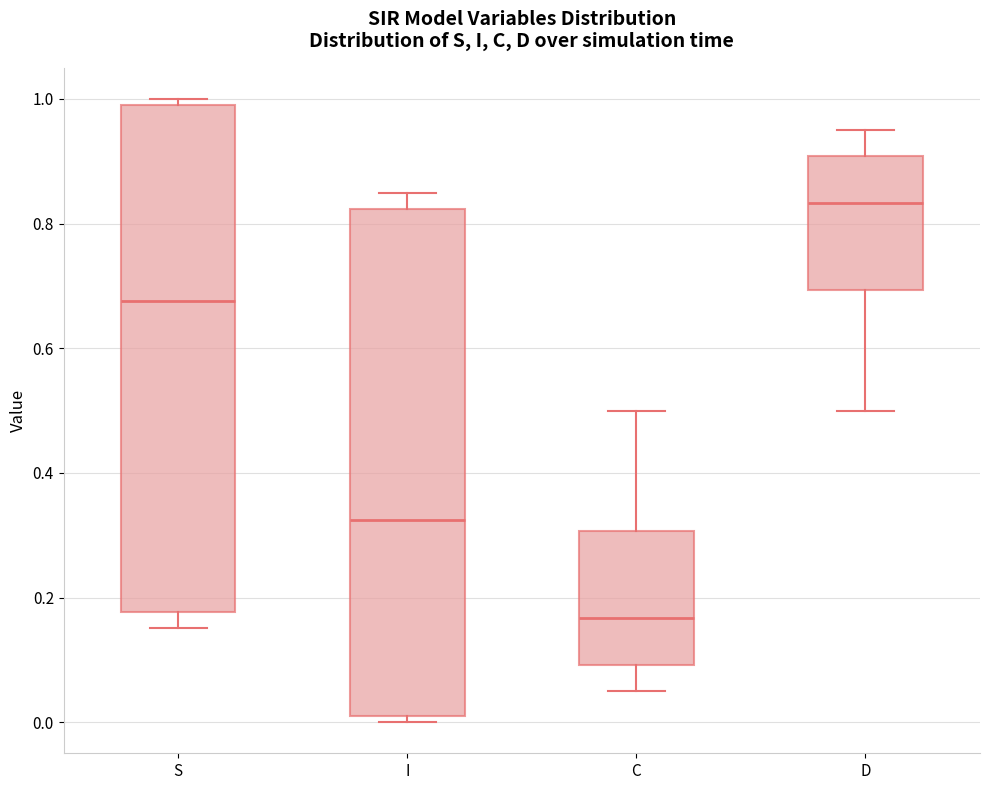

Reading left to right, read every box against the y-axis: the position of its median line, the range the box covers, and the ends of its whiskers. The values are not printed on the chart, so give them approximately, as read against the axis.

S: median 0.68, box 0.18 to 0.98, whiskers 0.16 to 1.00
I: median 0.32, box 0.02 to 0.82, whiskers 0.00 to 0.84
C: median 0.16, box 0.10 to 0.30, whiskers 0.04 to 0.50
D: median 0.84, box 0.70 to 0.90, whiskers 0.50 to 0.96